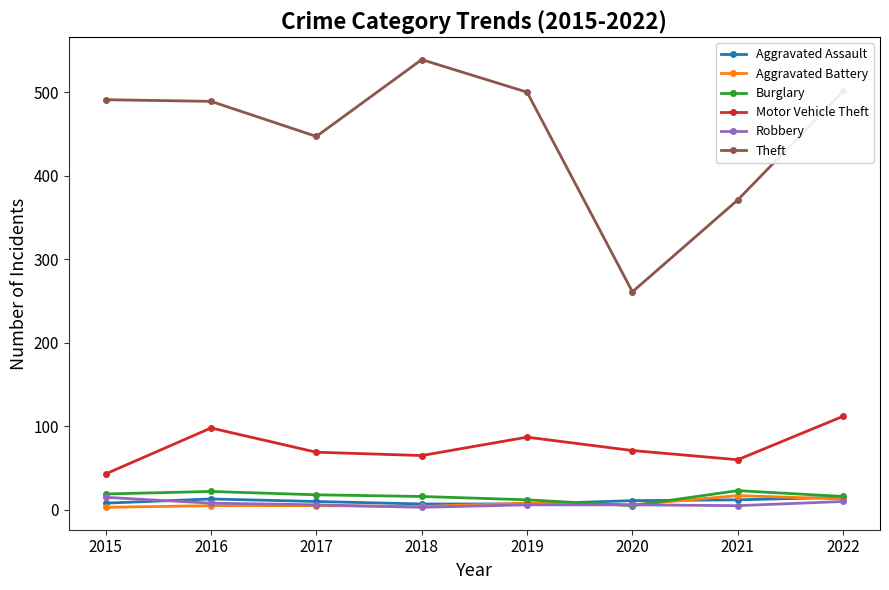

How many values in the Theft series are below 491?

4